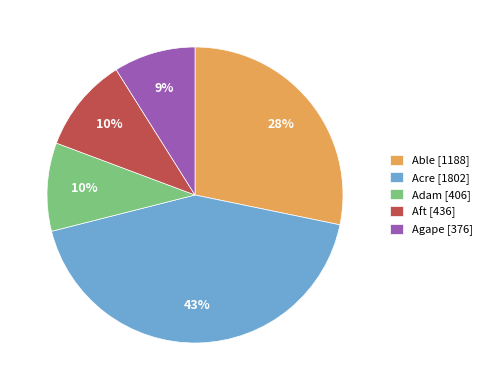

The Agape slice represents 9% of the pie. True or false?

True